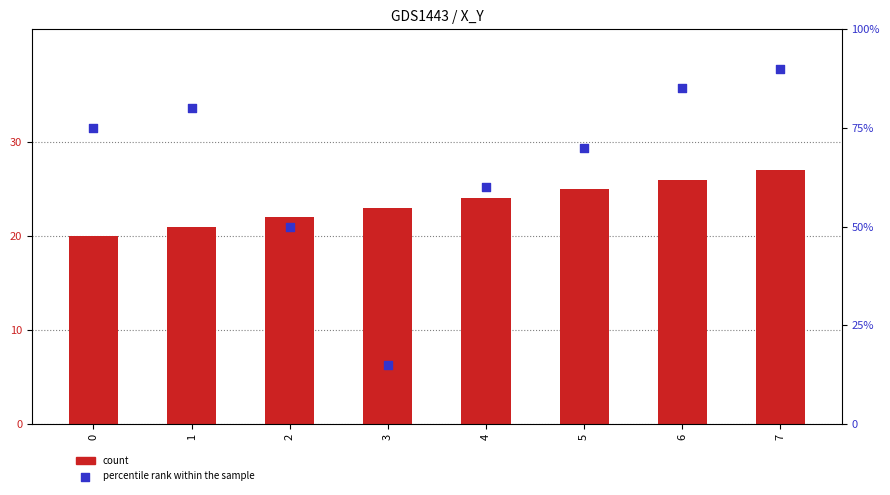

Which series has the widest spread of Y values?

percentile rank within the sample